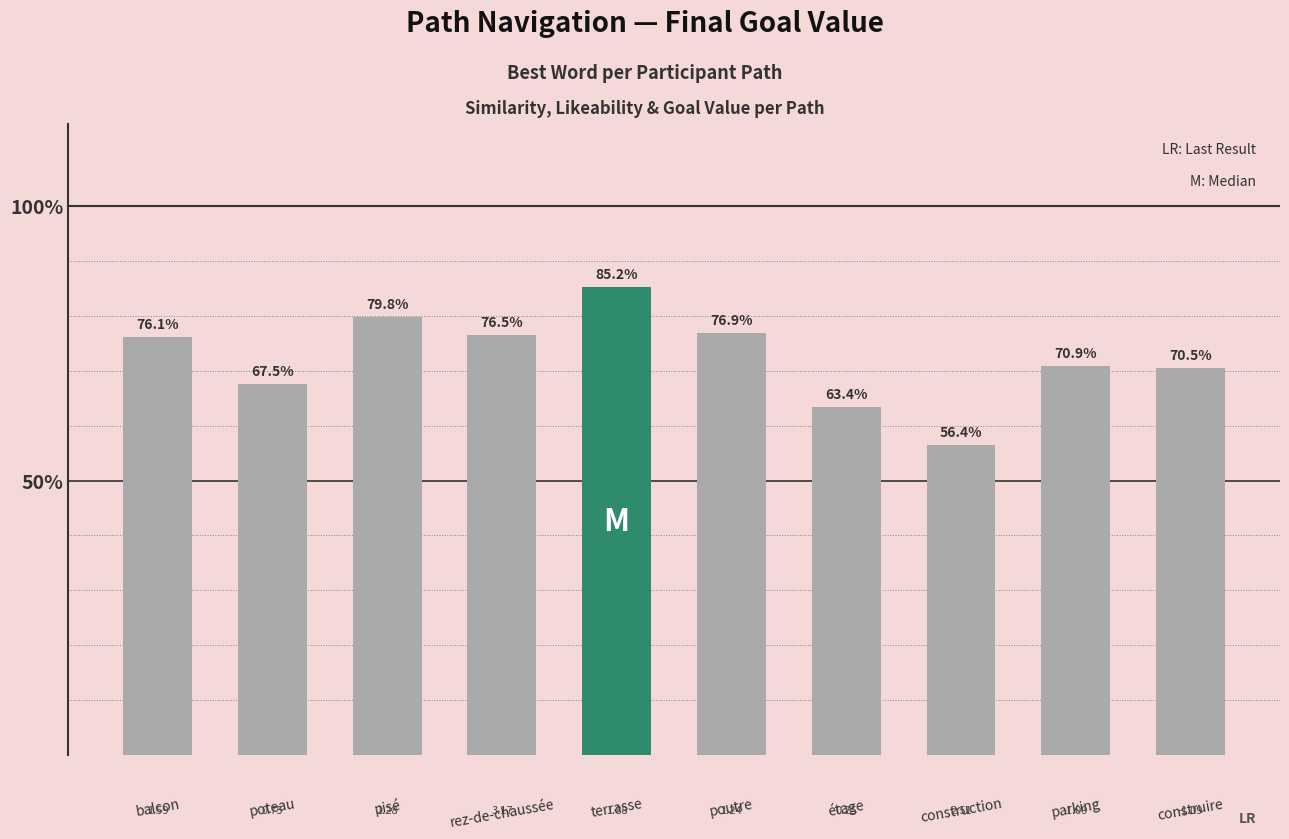

Where is the data nearest to the value 0?

construction